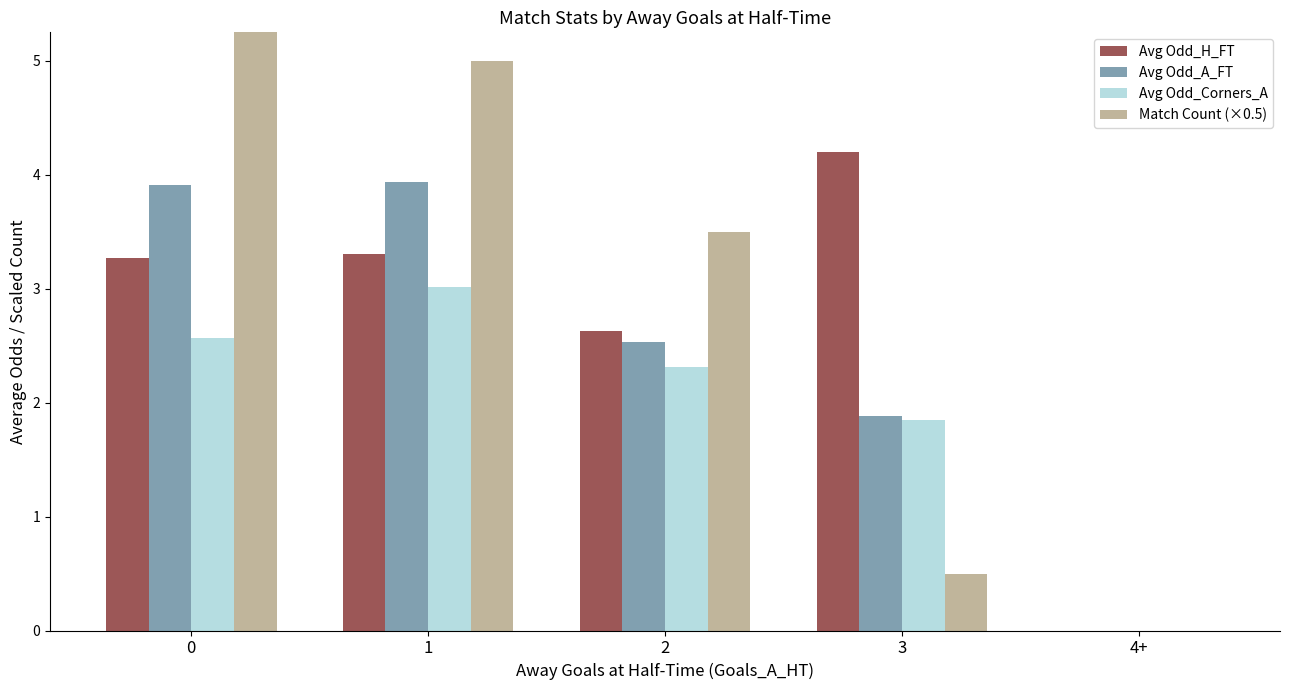

Is it true that Avg Odd_Corners_A equals 1.1 at 2?

False